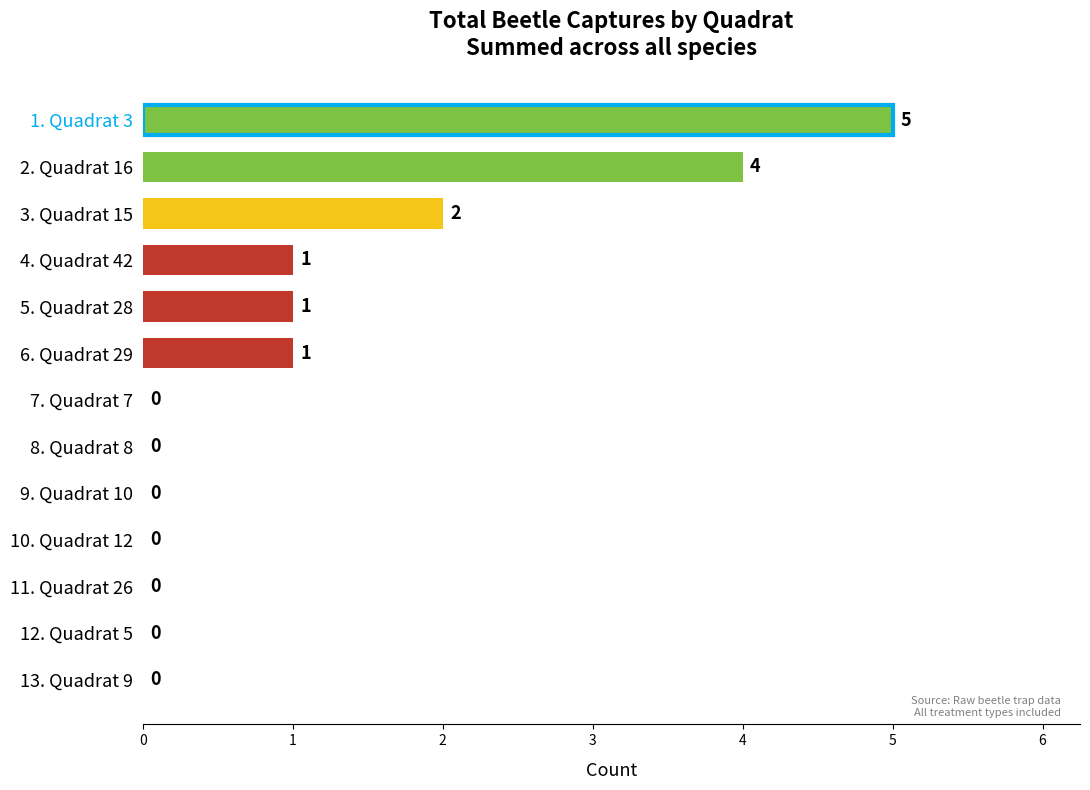

Where is the data nearest to the value 2?

3. Quadrat 15